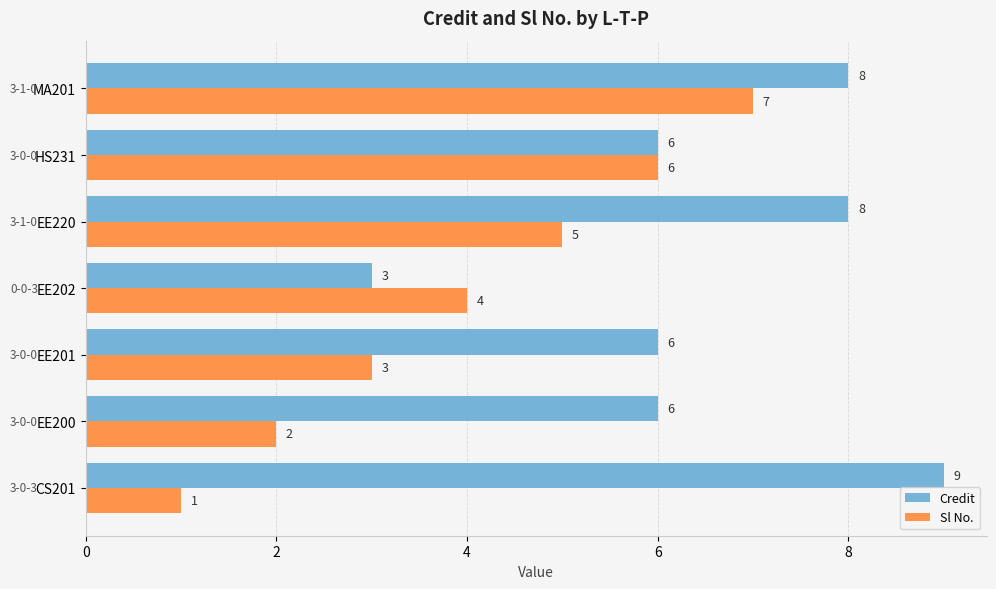

Count the number of categories in the chart.

7